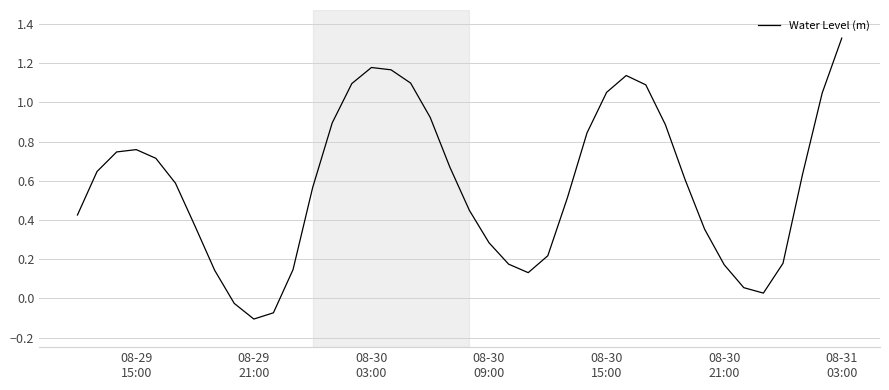

What is the difference between the maximum and minimum values?

1.4